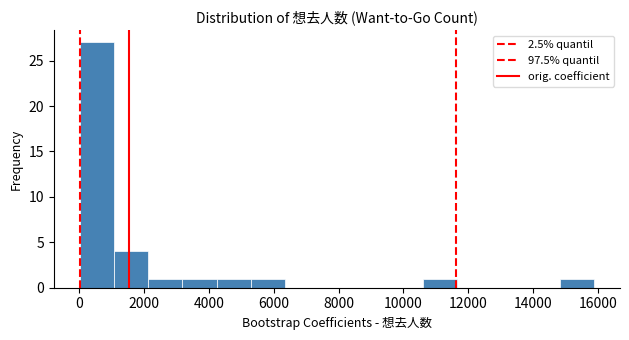

Reading left to right, transcribe this chart: for each bar, give the range it covers on the x-axis and its height. Neither the bar edges nor the heights are printed on the chart, so give them approximately, as read against the axes.

0 to 1000: 27
1000 to 2200: 4
2200 to 3200: 1
3200 to 4200: 1
4200 to 5400: 1
5400 to 6400: 1
6400 to 7400: 0
7400 to 8400: 0
8400 to 9600: 0
9600 to 10600: 0
10600 to 11600: 1
11600 to 12800: 0
12800 to 13800: 0
13800 to 14800: 0
14800 to 15800: 1